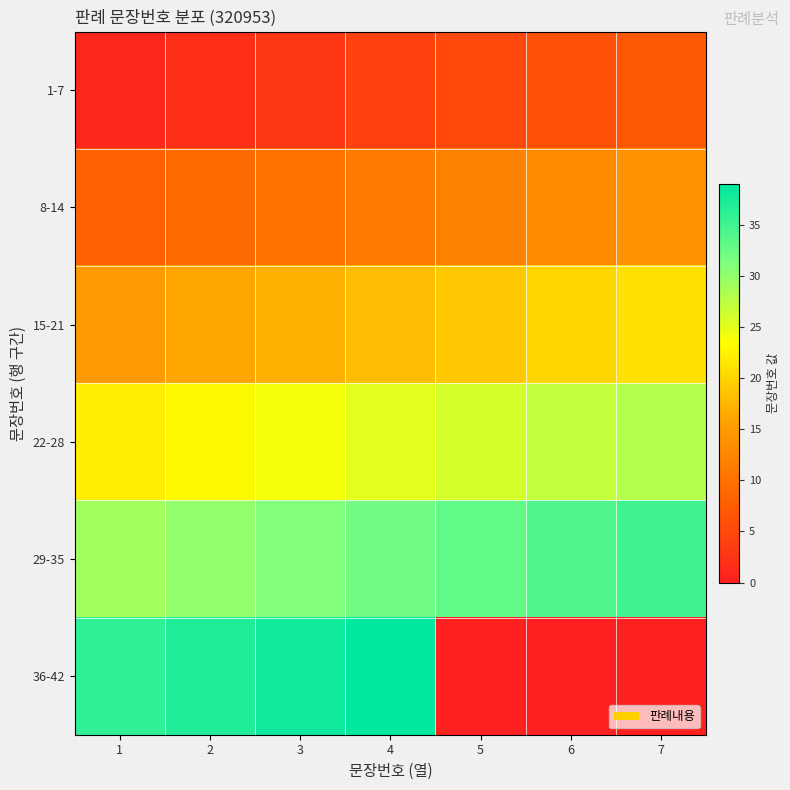

How many distinct data groups are displayed?

6